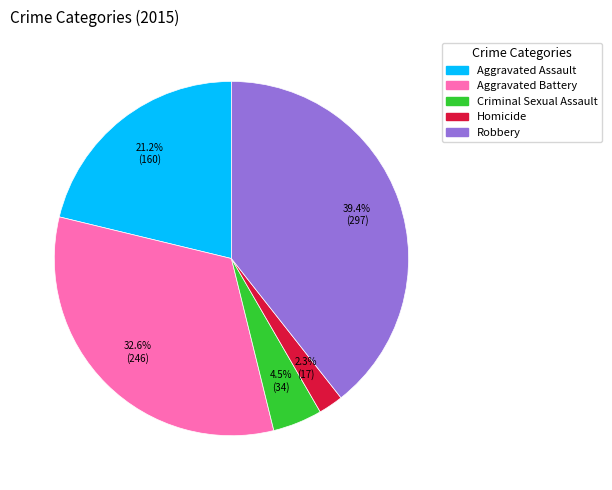

Which slice is the largest?

Robbery